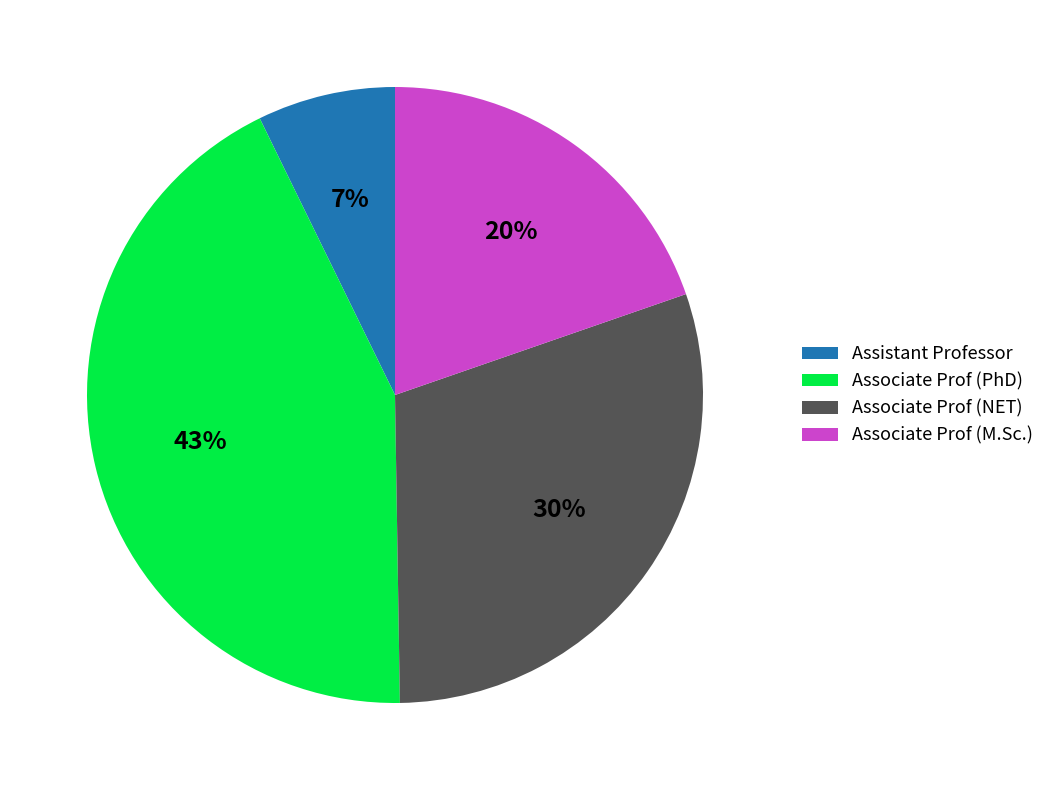

How many slices are in this pie chart?

4